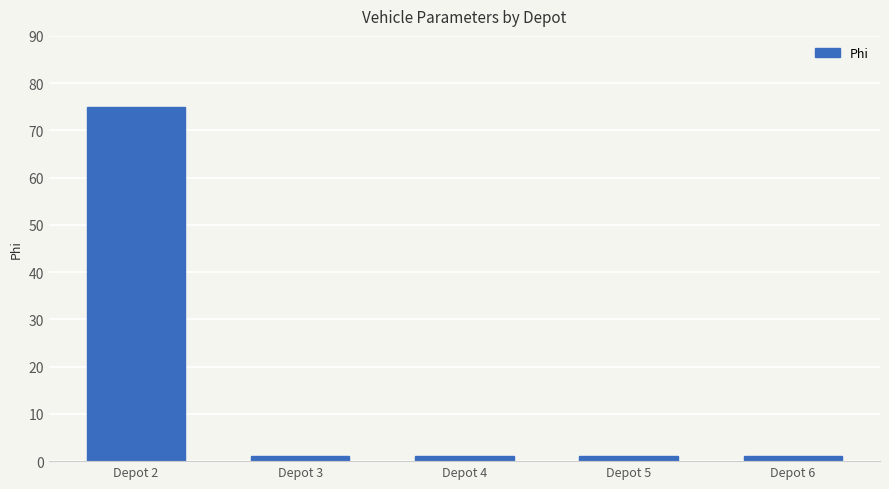

What is the sum of all values?

79